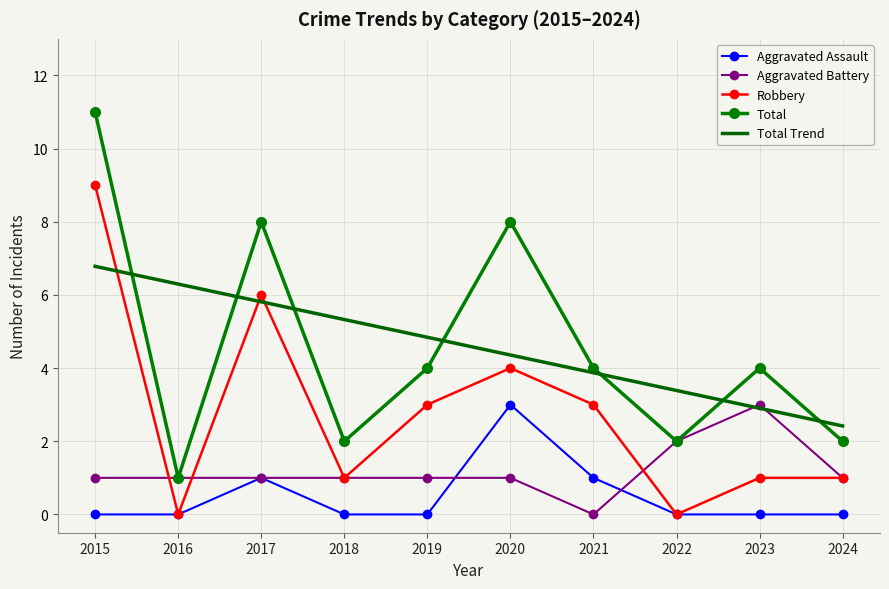

What is the total value across all series at 2019?

8